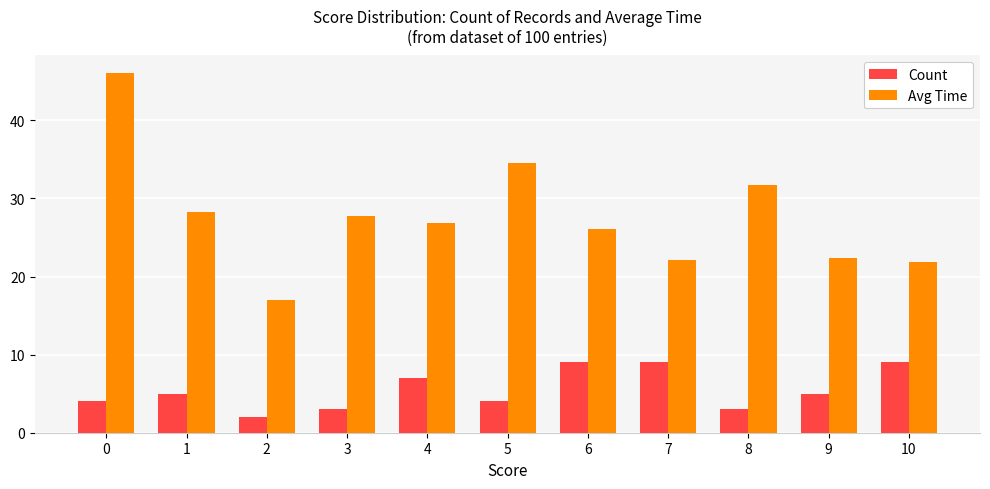

What is the difference between the maximum and minimum values in the Count series?

7.0